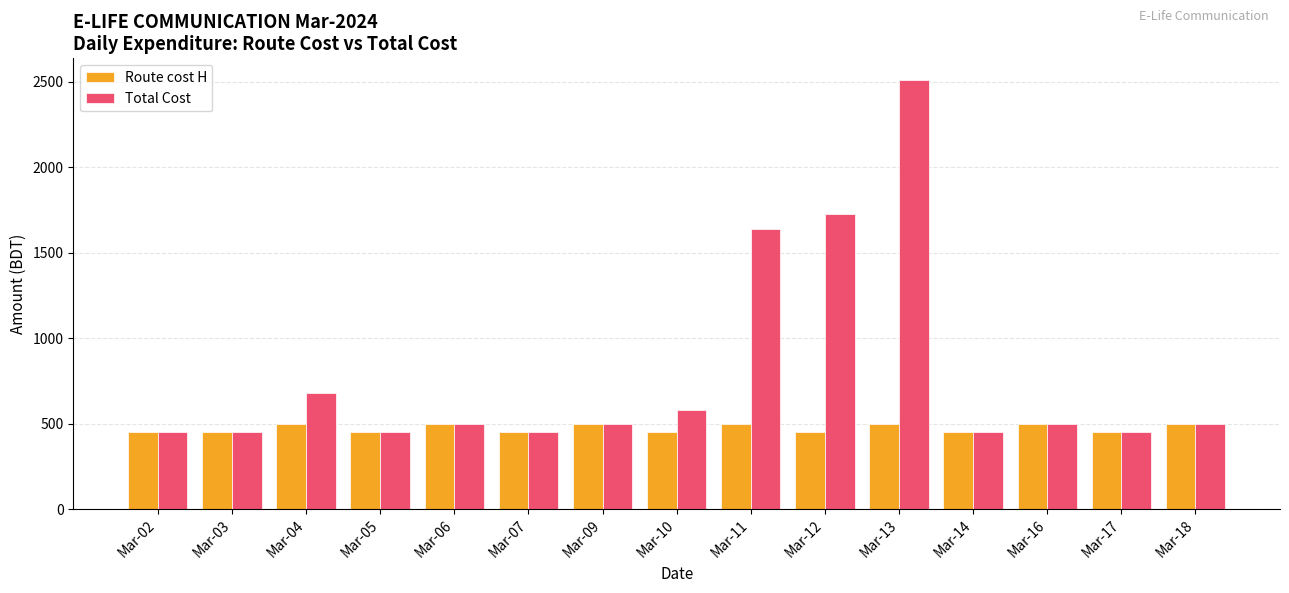

Rank the series at Mar-12 from lowest to highest value.

Route cost H, Total Cost